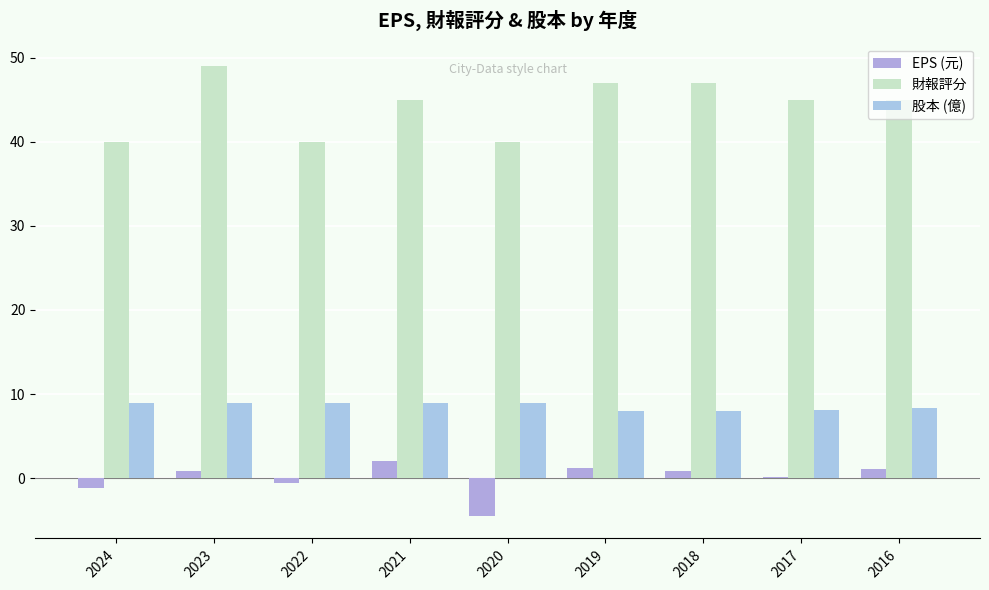

At which label does 財報評分 reach its peak?

2023